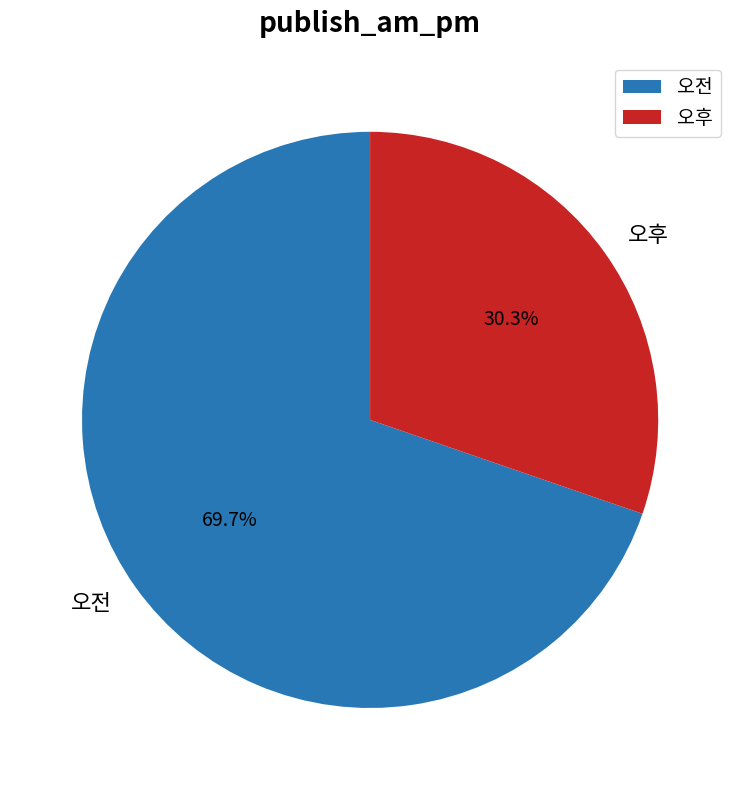

What percentage is NOT represented by 오전?

30.3%